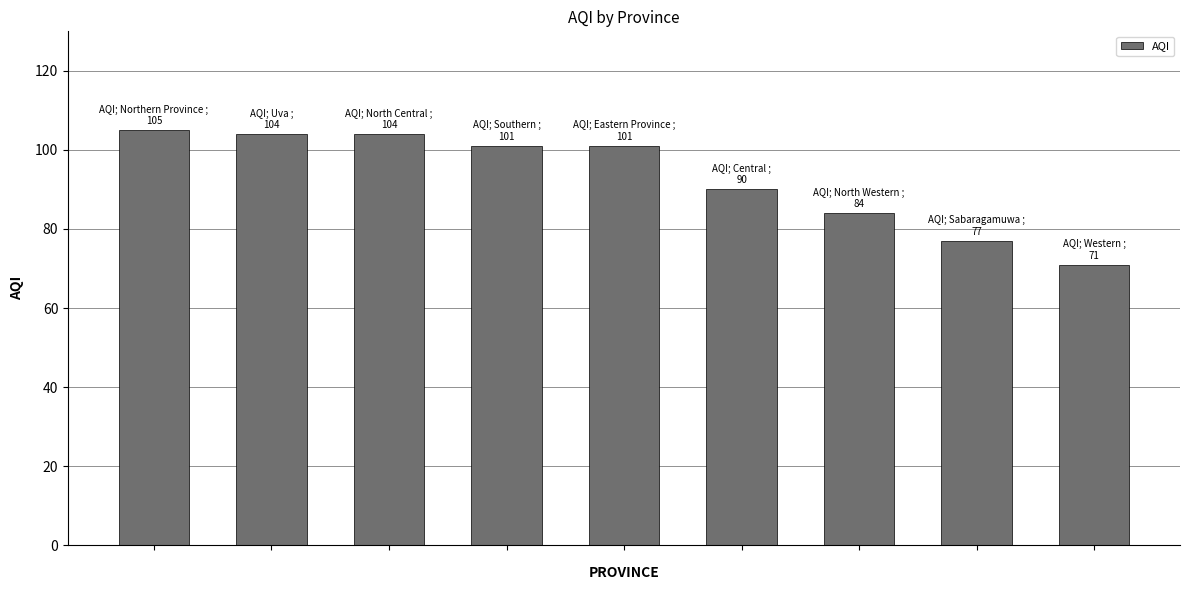

What is the smallest value displayed?

71